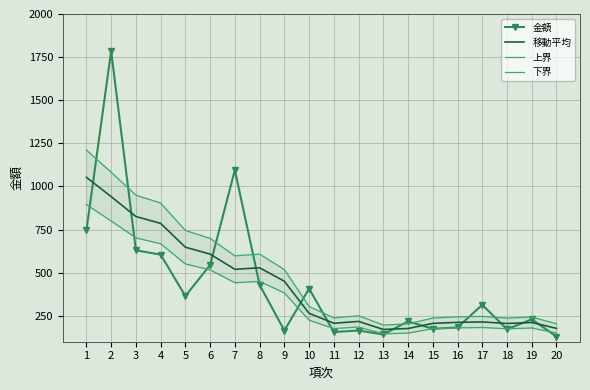

What is the spread (max minus min) of values at 8?

177.9